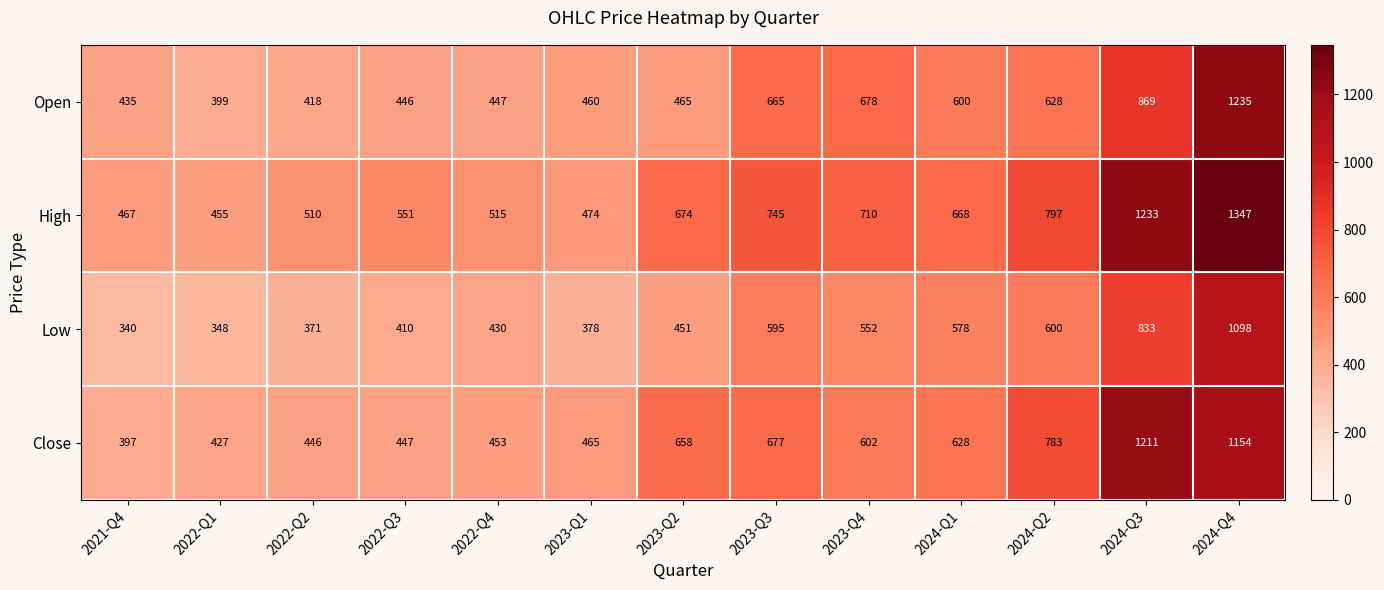

Rank the series by their average value, from highest to lowest.

High, Close, Open, Low